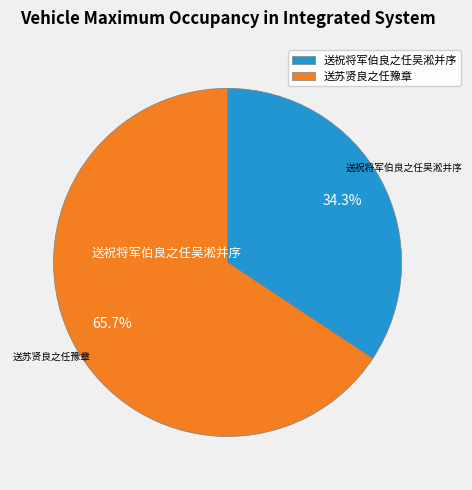

What percentage is the 送苏贤良之任豫章 slice, to the nearest percent?

66%